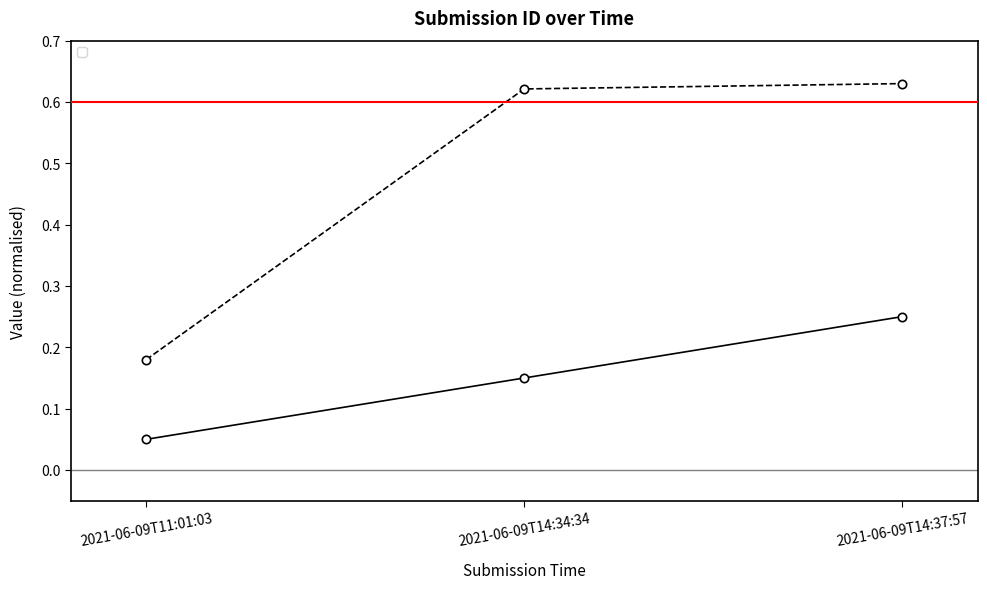

How many distinct data groups are displayed?

2